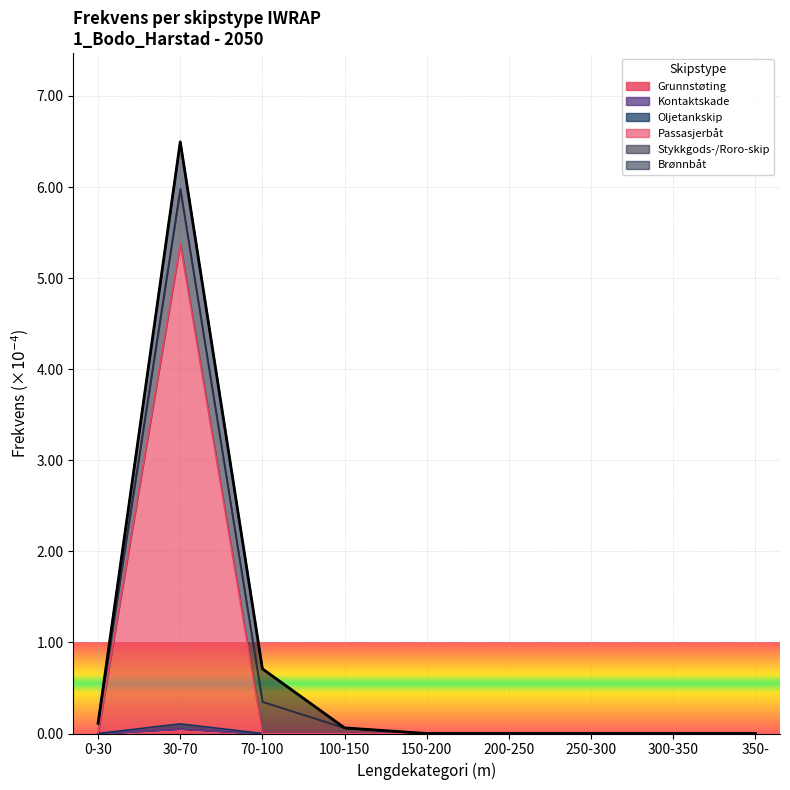

What is the difference between the maximum and minimum values in the Grunnstøting series?

0.1